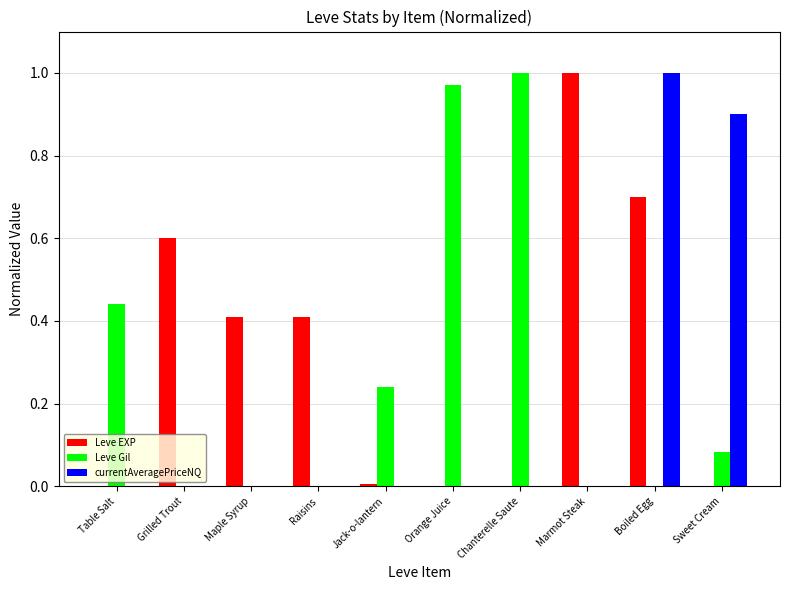

How many distinct data groups are displayed?

3